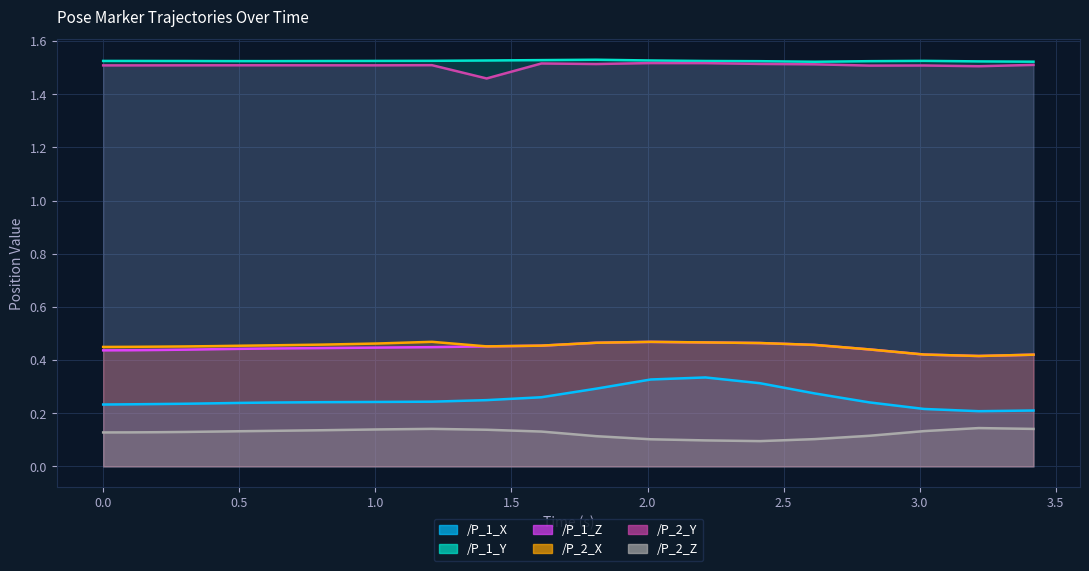

Is the value of /P_2_X at 0.605419397354126 greater than the value of /P_2_Z at 2.815291166305542?

Yes